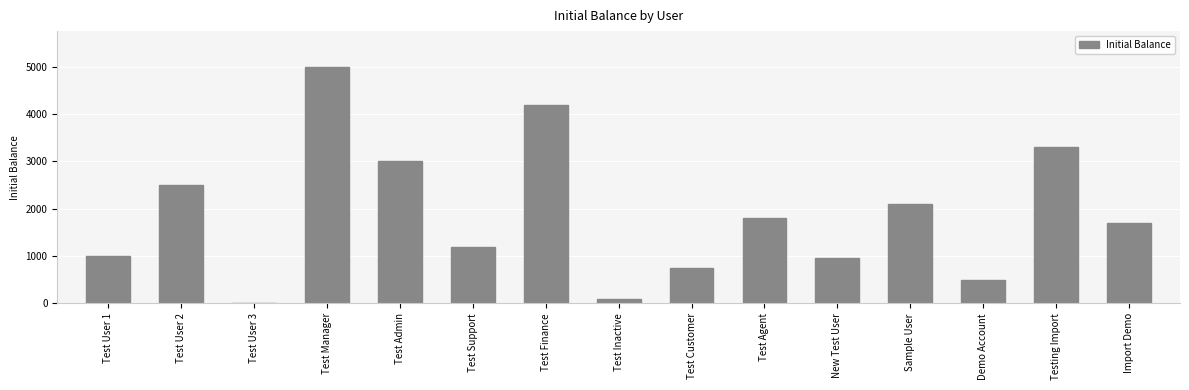

What is the sum of all values?

28100